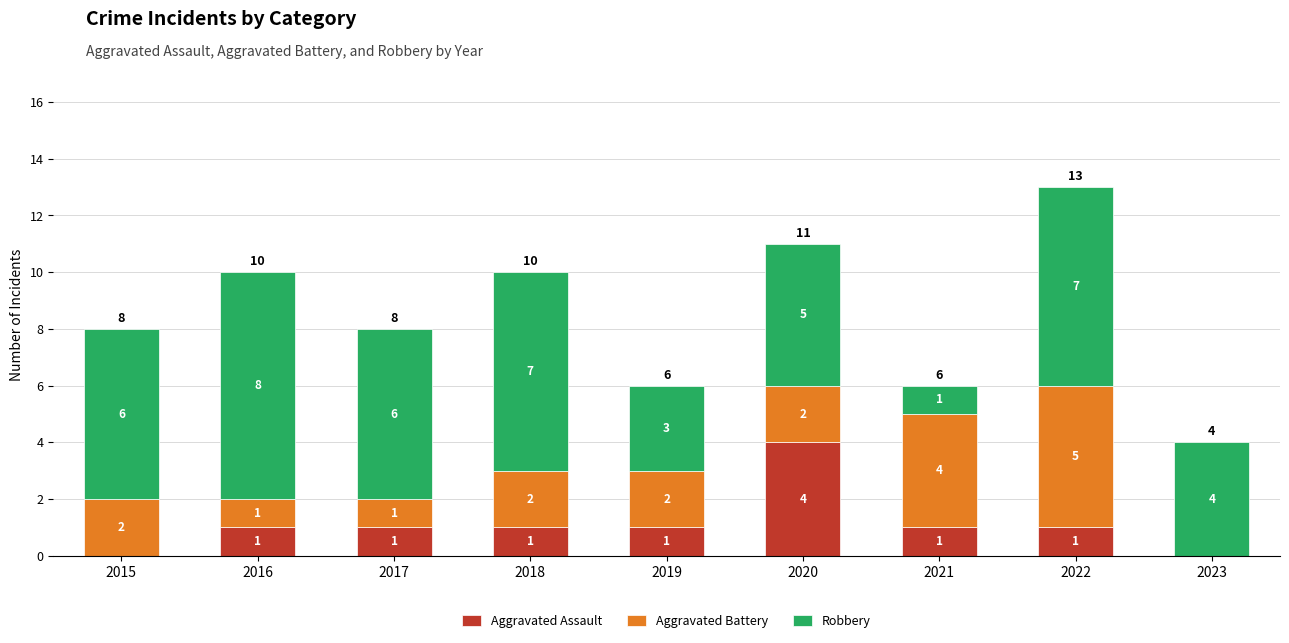

Are the bars horizontal?

No